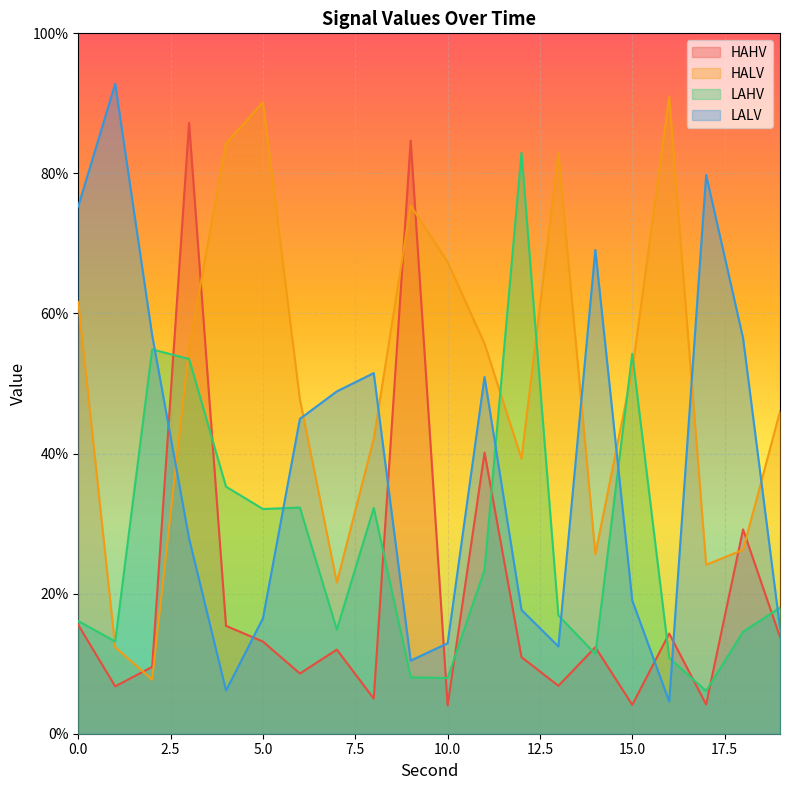

What is the value of the HALV point at the 2nd from the left?

0.1